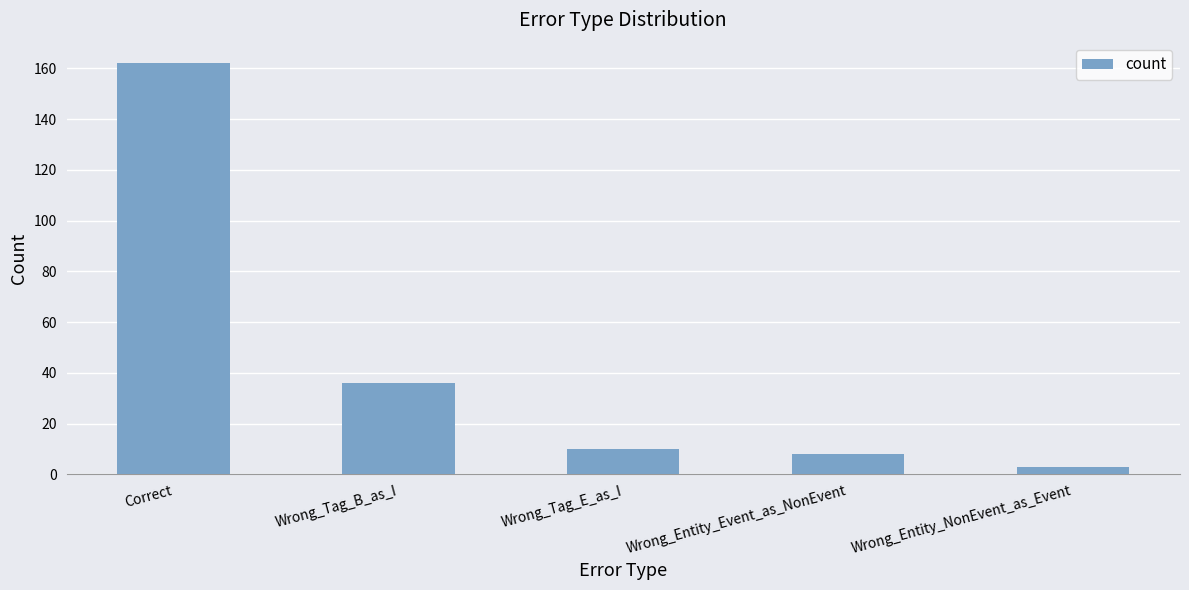

What is the label of the 3rd bar from the right?

Wrong_Tag_E_as_I